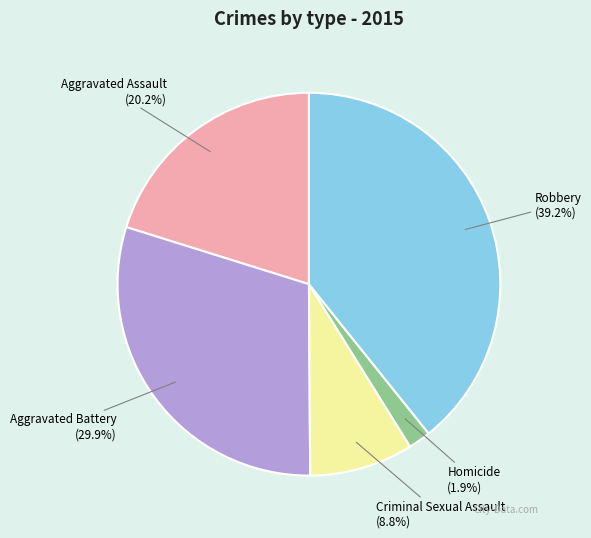

Do Robbery and Criminal Sexual Assault together represent more than half of the pie?

No